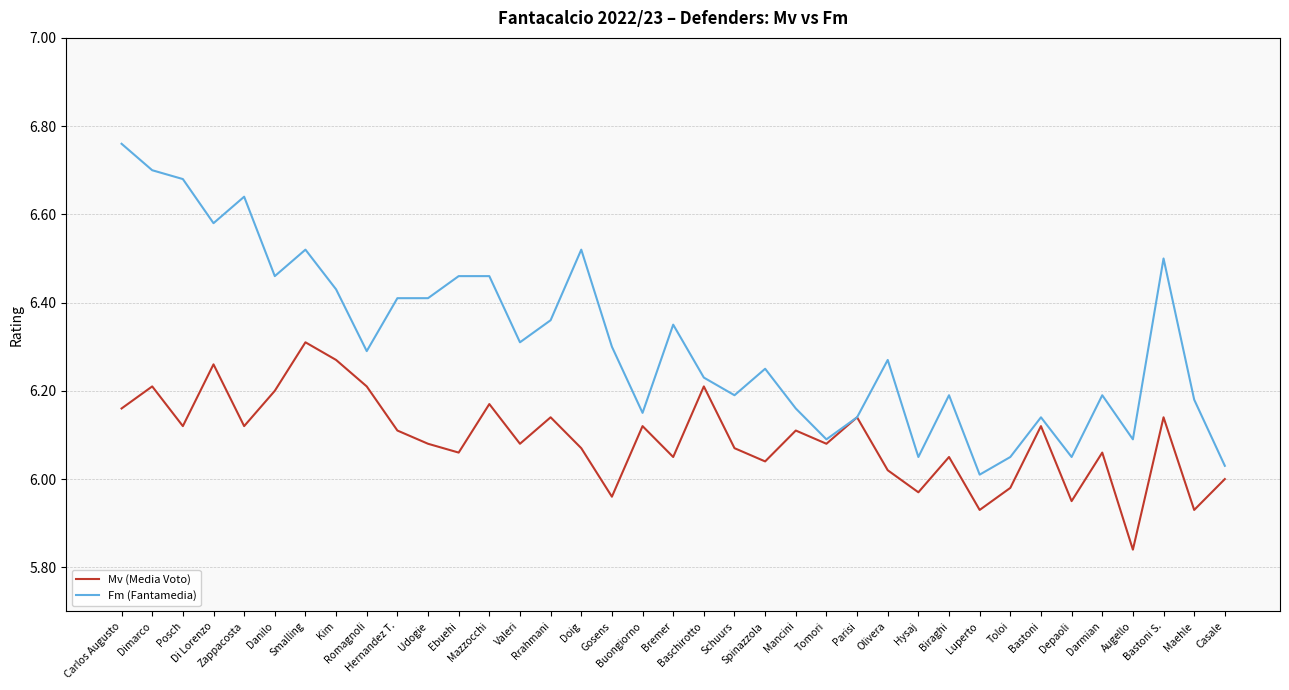

List the series in order of their peak value, highest first.

Fm (Fantamedia), Mv (Media Voto)